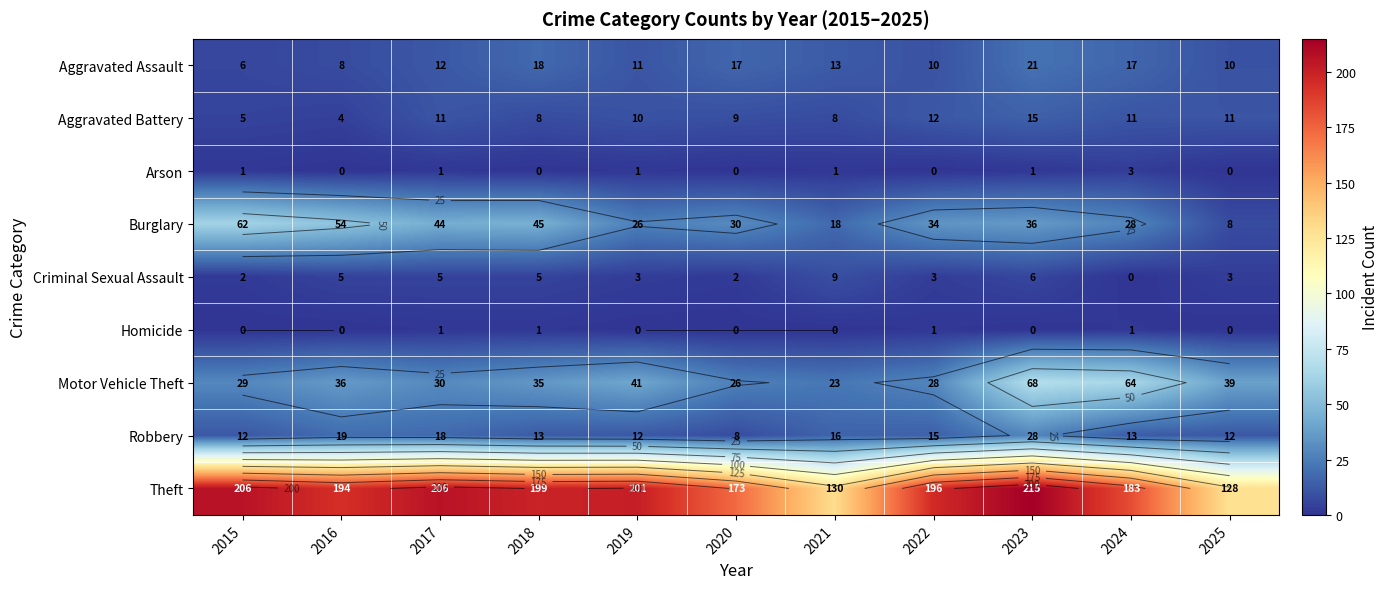

What is the difference between the Criminal Sexual Assault values at 2016 and 2025?

2